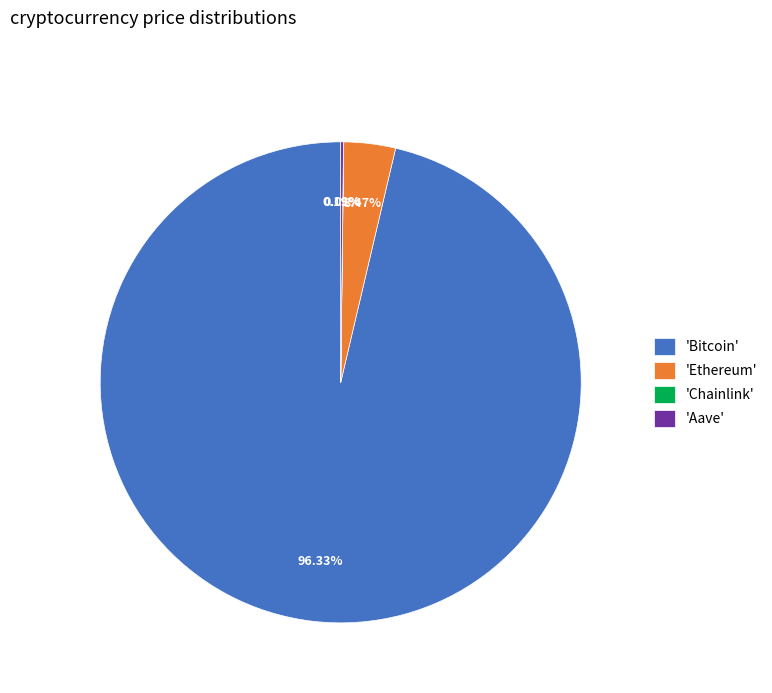

Does 'Bitcoin' represent more than half of the total?

Yes